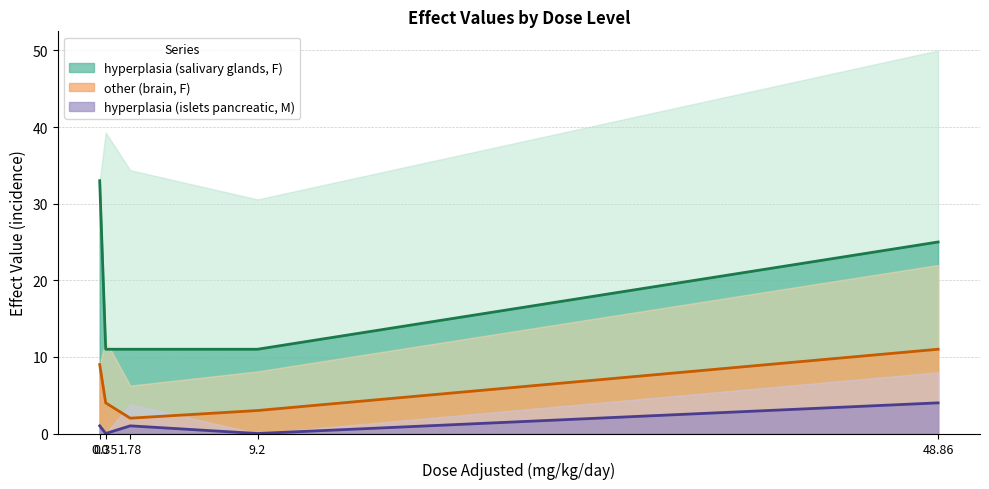

True or false: hyperplasia (islets pancreatic, M) and hyperplasia (salivary glands, F) cross at least once.

False